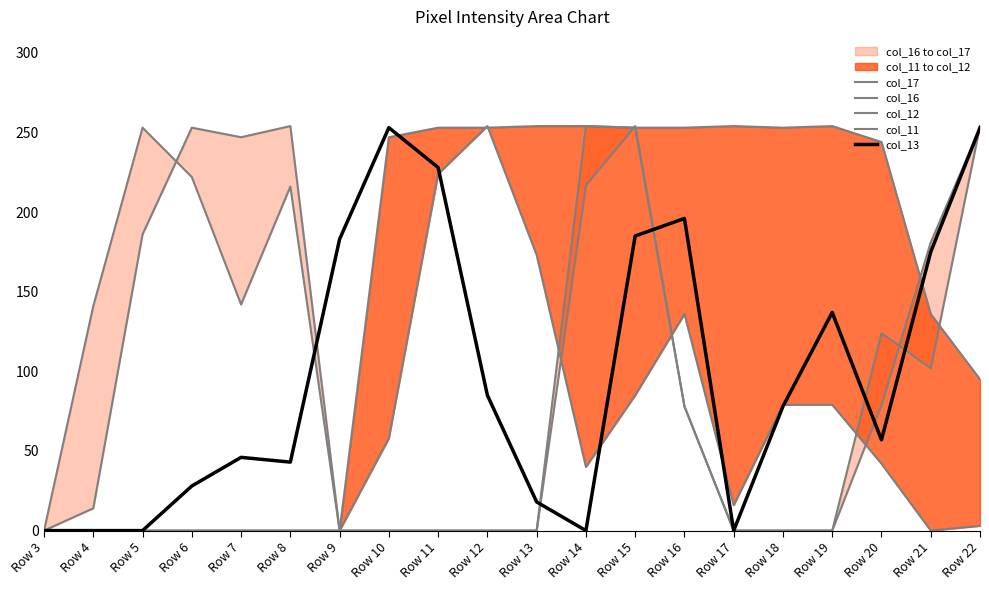

How many data points in col_12 are above 247?

9